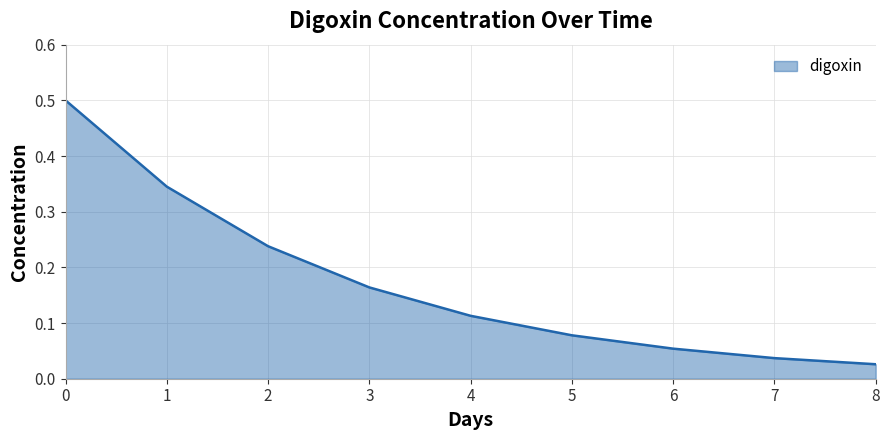

Is it true that the value at 2 is 0.4?

False